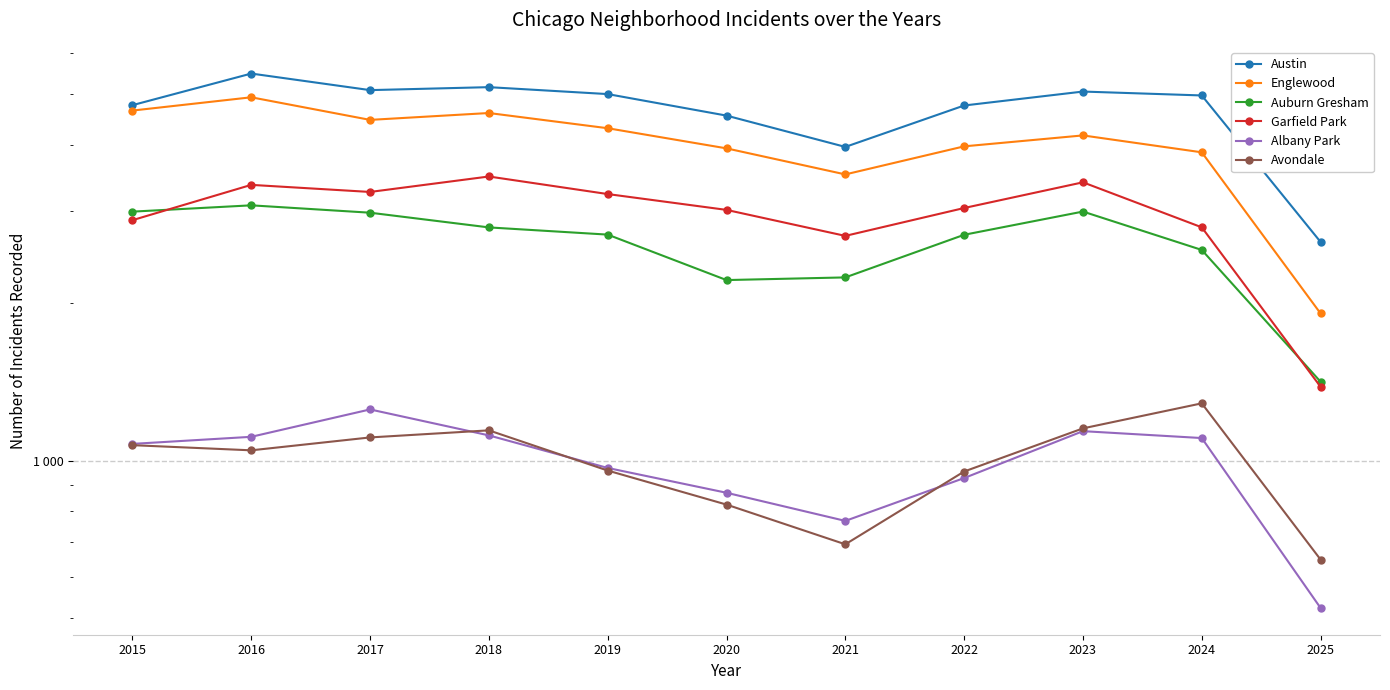

Where does the Garfield Park series first go above 3035?

2016